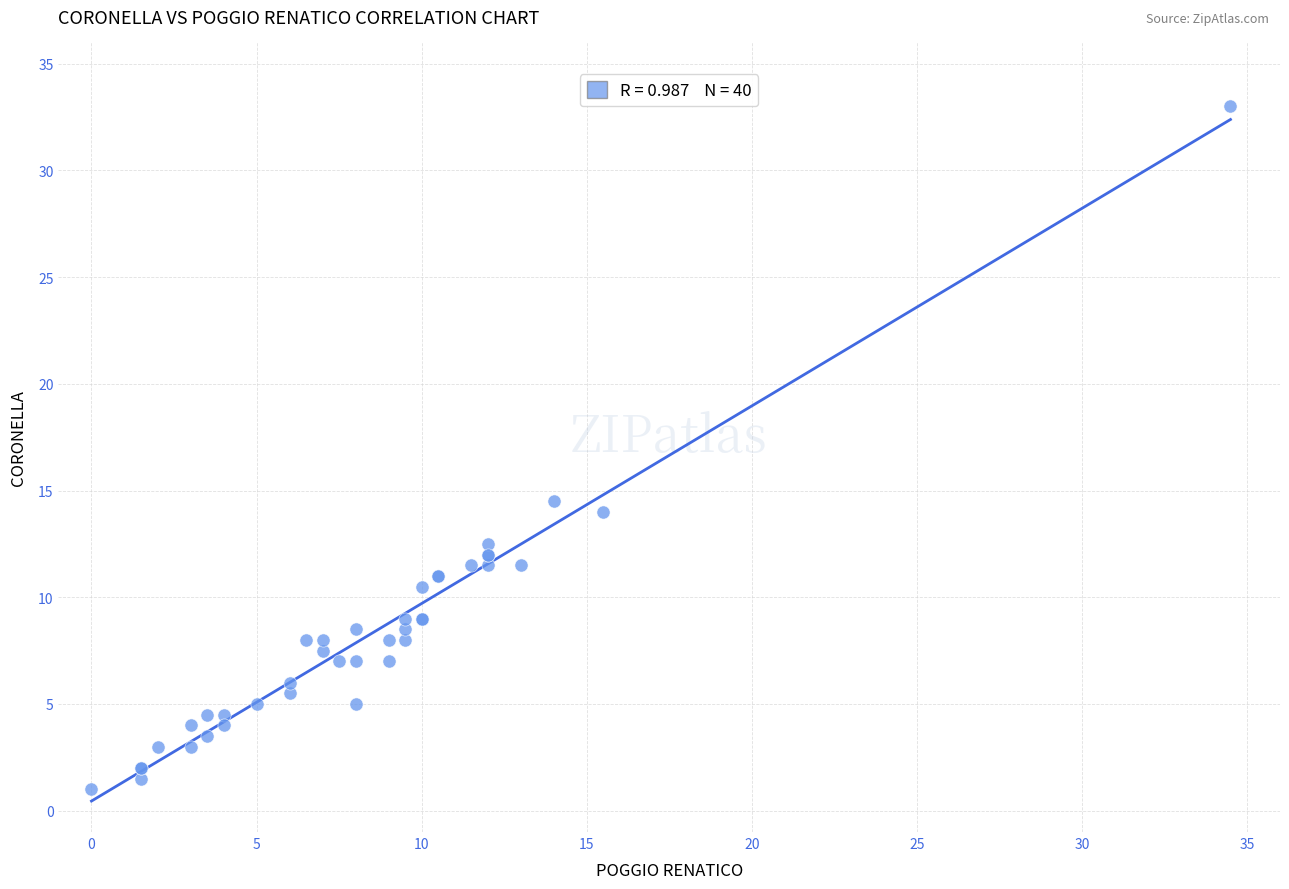

What Y value in the scatter plot is closest to 17?

14.5